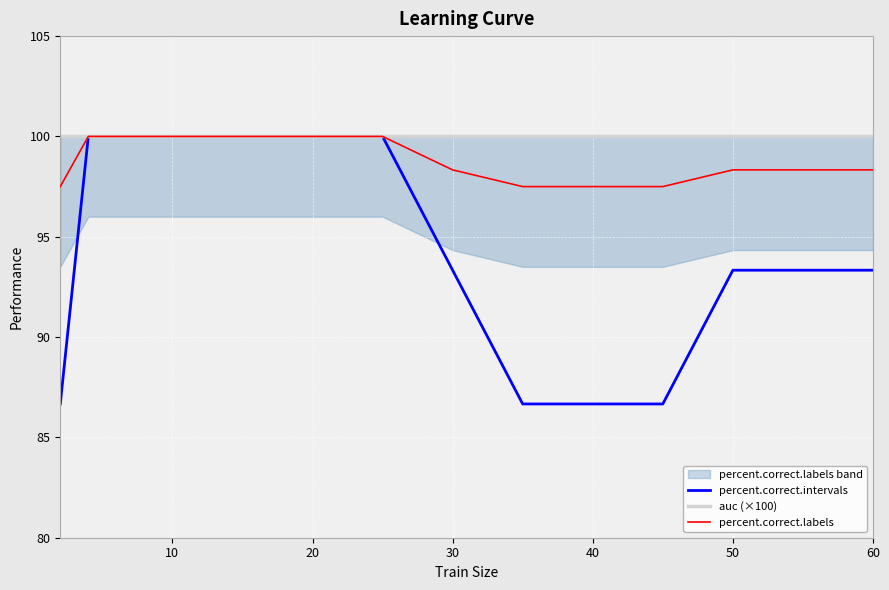

The value of percent.correct.labels at 30 is 51.4. True or false?

False